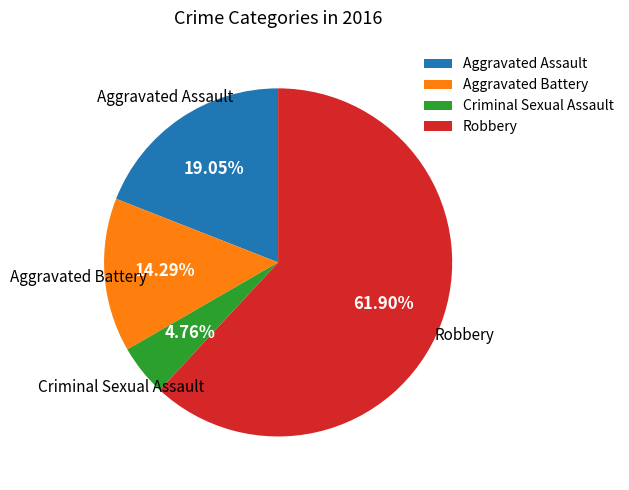

Does any single category account for the majority?

Yes